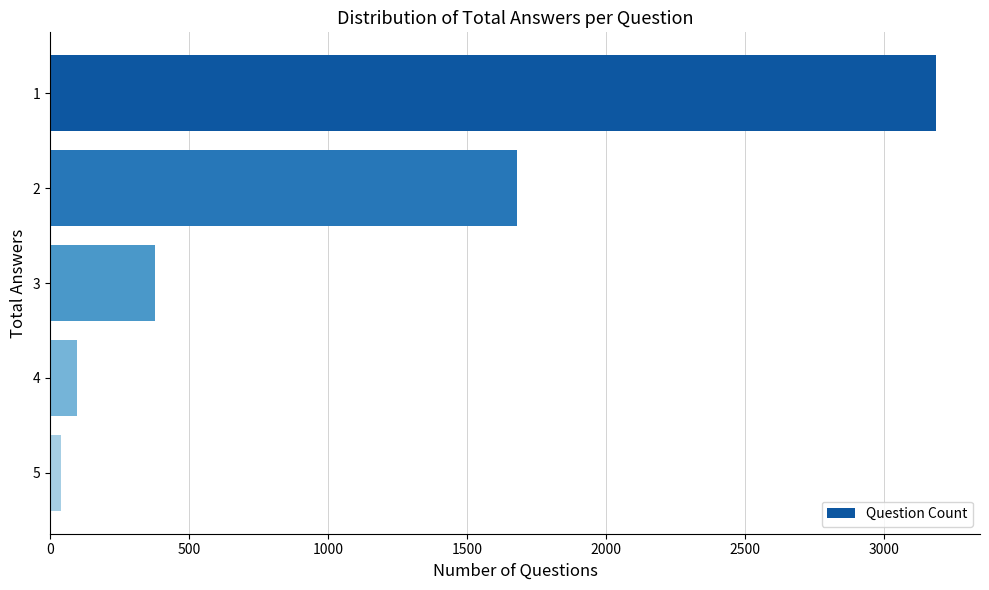

What is the difference between the maximum and minimum values?

3145